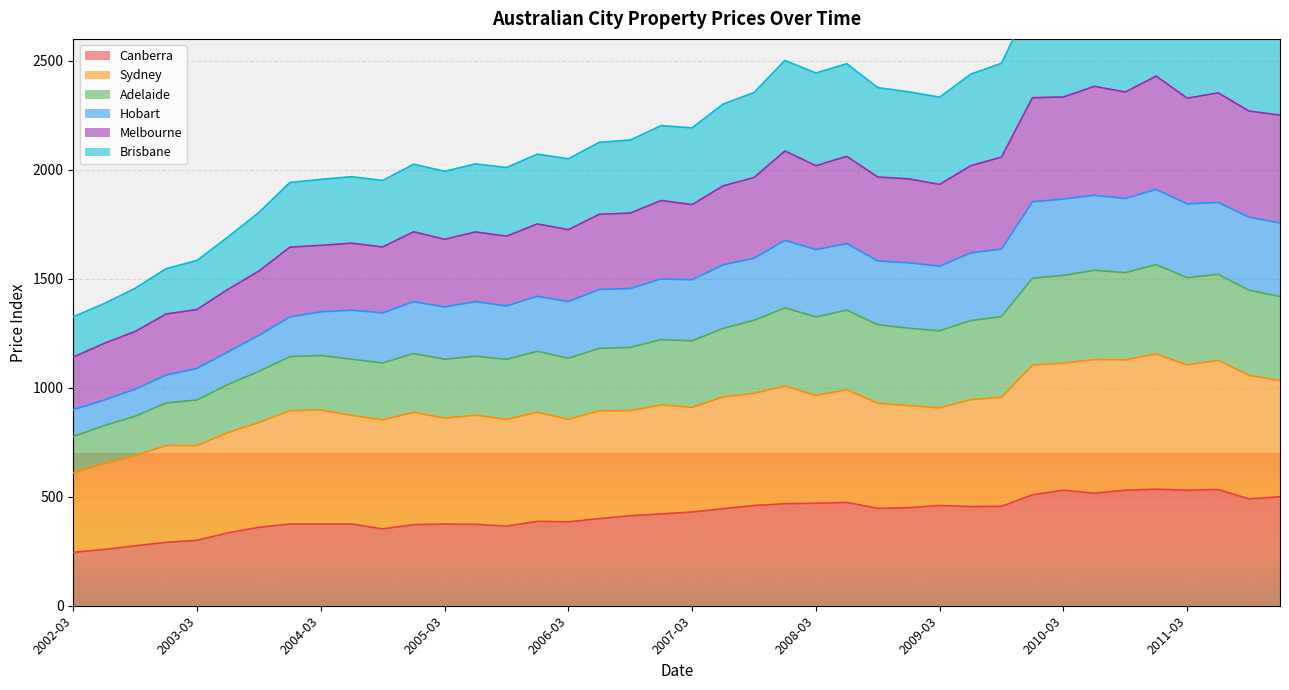

What is the minimum value for Canberra?

245.0